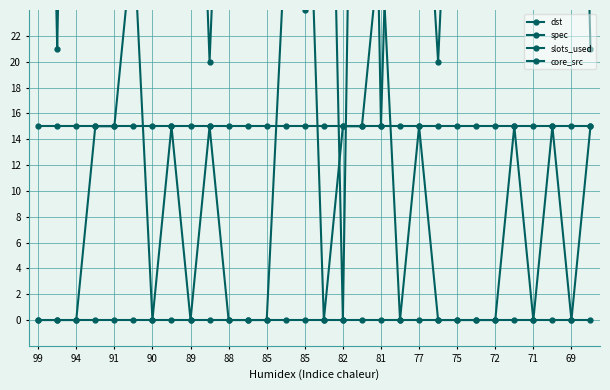

How many values in the dst series are below 60?

15